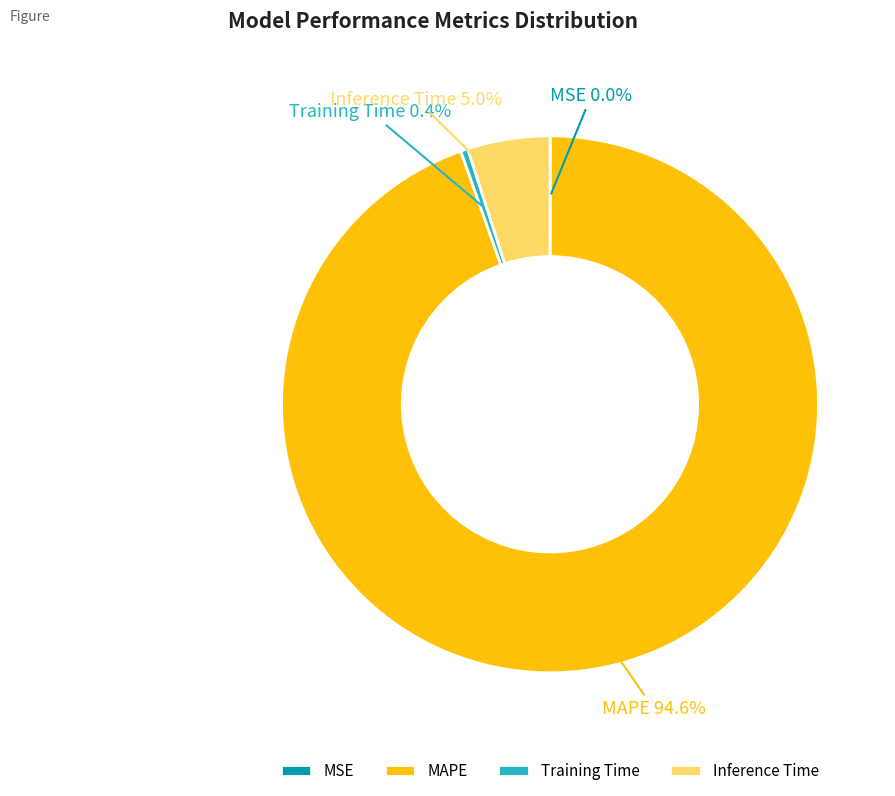

Which category accounts for the majority?

MAPE